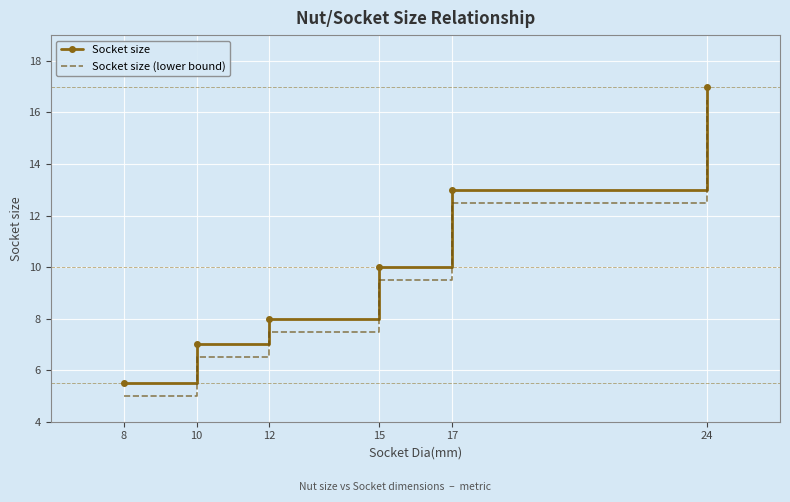

Which series has the largest total across all categories?

Socket size